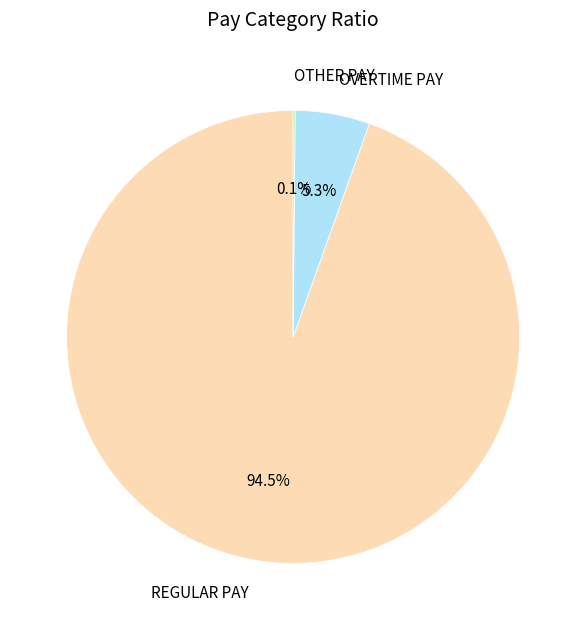

To the nearest percent, what is the difference between the largest and smallest slice percentages?

94%